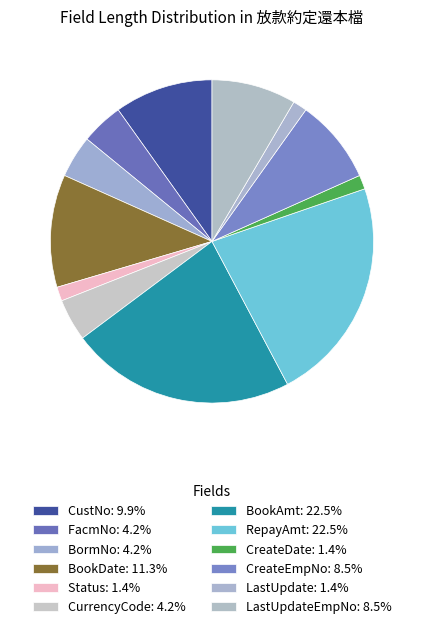

How many slices are in this pie chart?

12